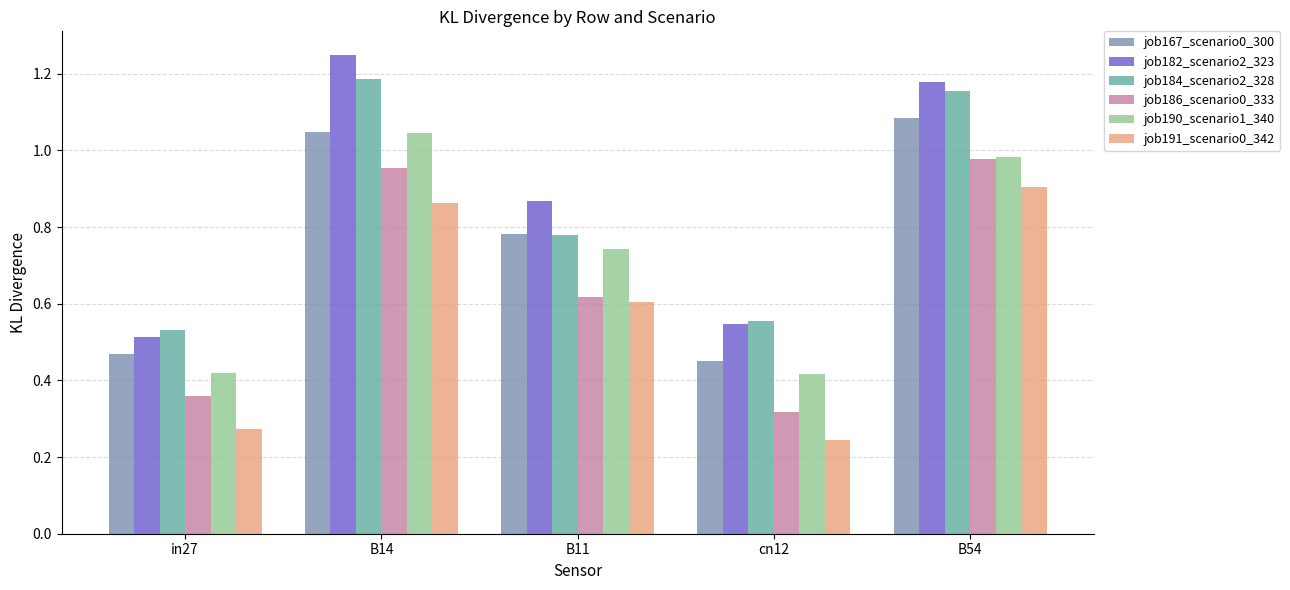

What is the label of the 5th bar from the left?

B54